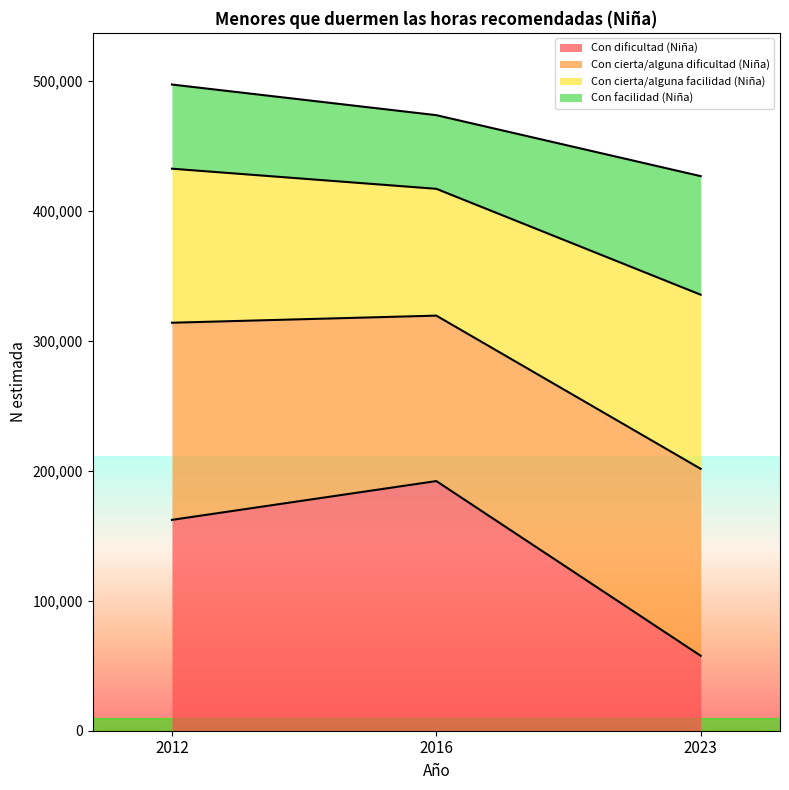

What is the minimum value shown in the chart?

57651